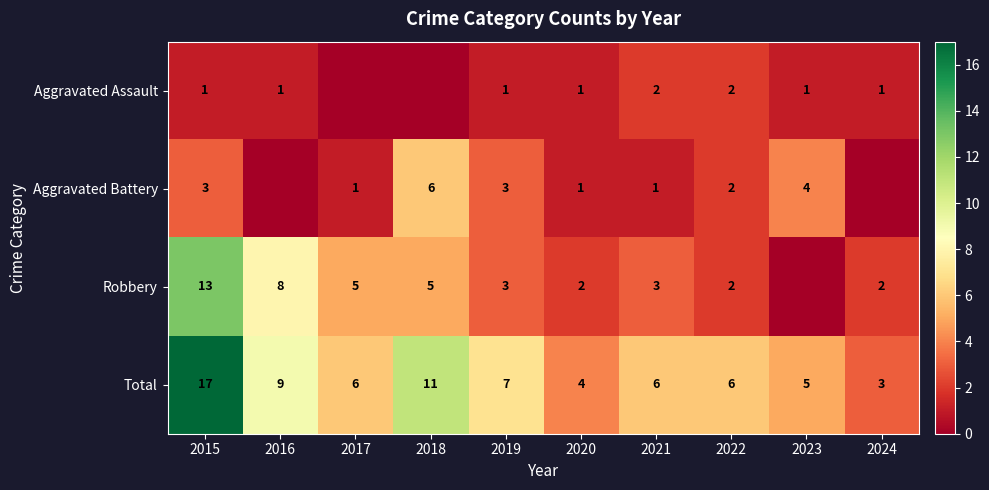

Where is Total nearest to the value 10?

2016